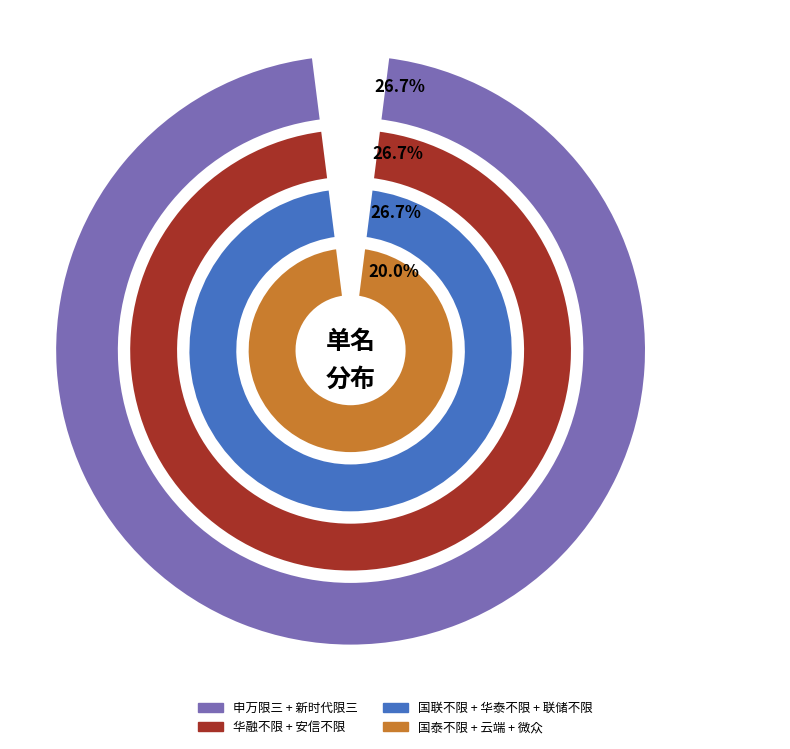

To the nearest percent, what portion does 云端 represent?

7%